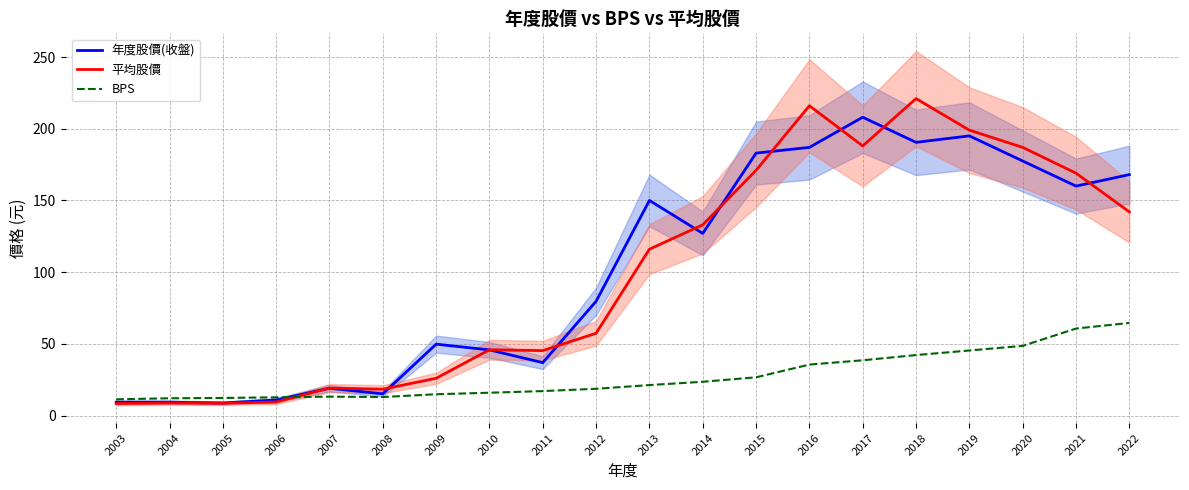

Is the value of BPS at 2005 greater than the value of 平均股價 at 2021?

No